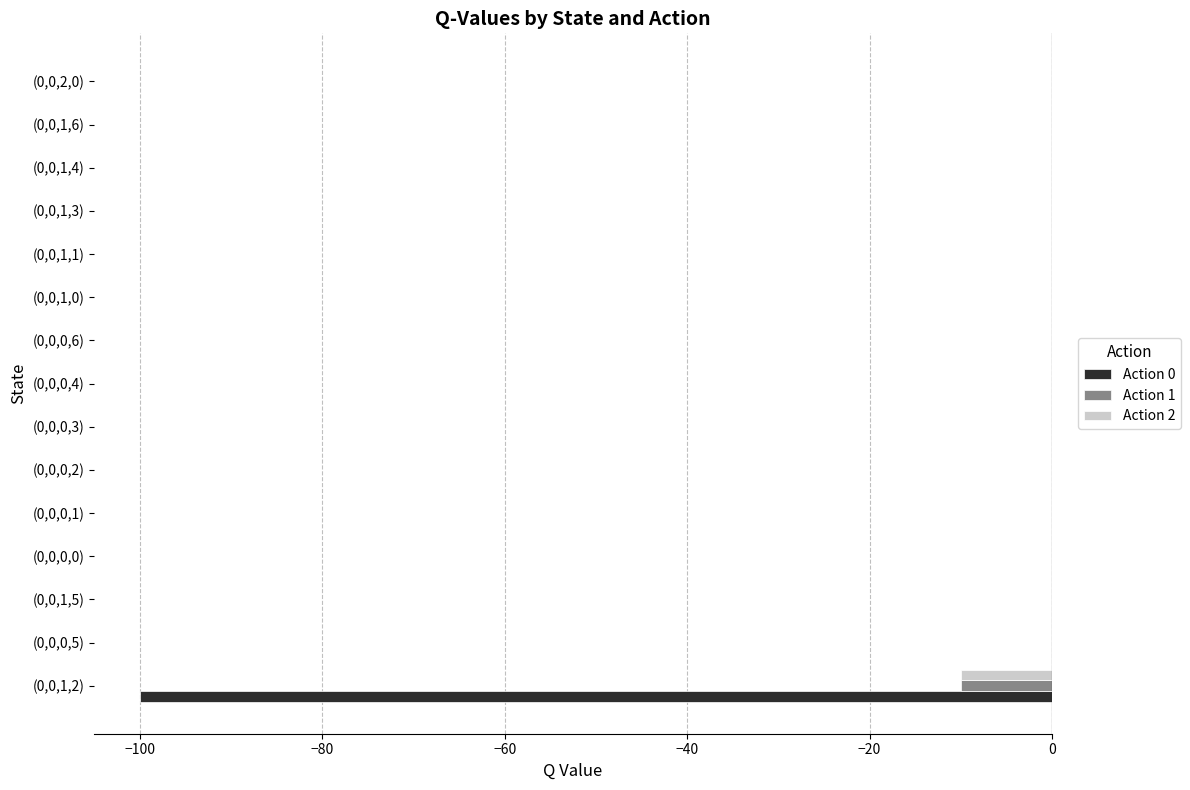

The value of Action 2 at (0,0,1,6) is 5. True or false?

False